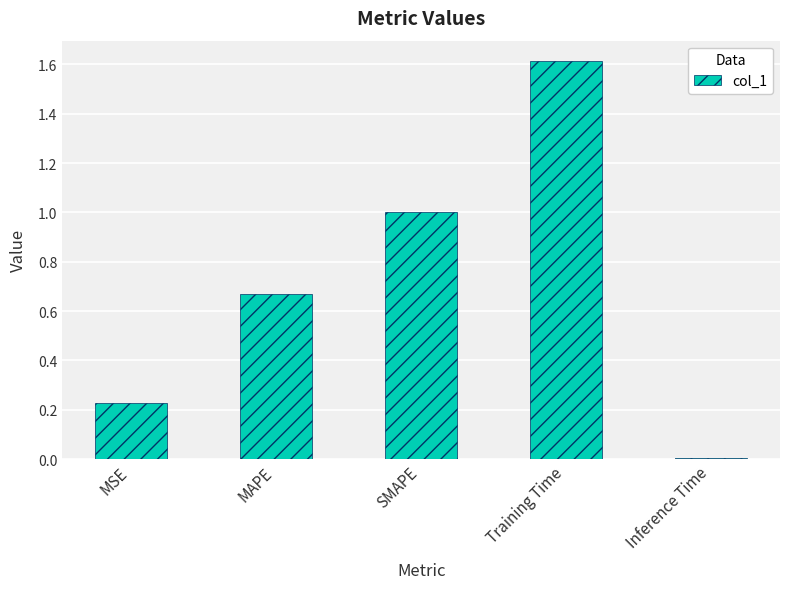

What is the change in value from SMAPE to Inference Time?

-1.0